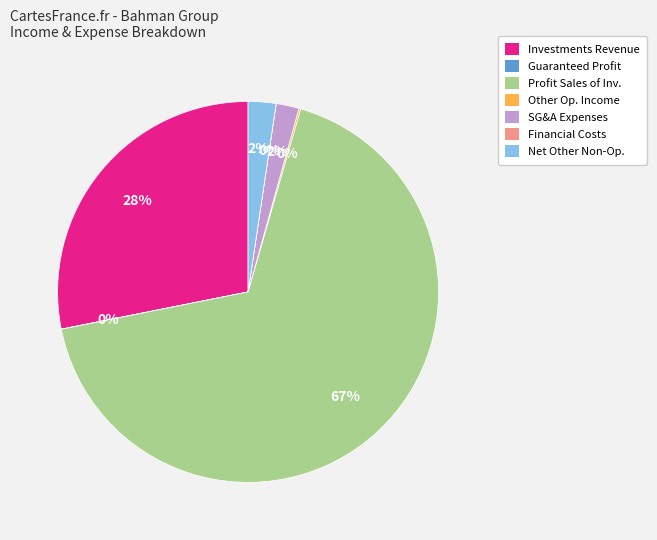

Does any single category account for the majority?

Yes